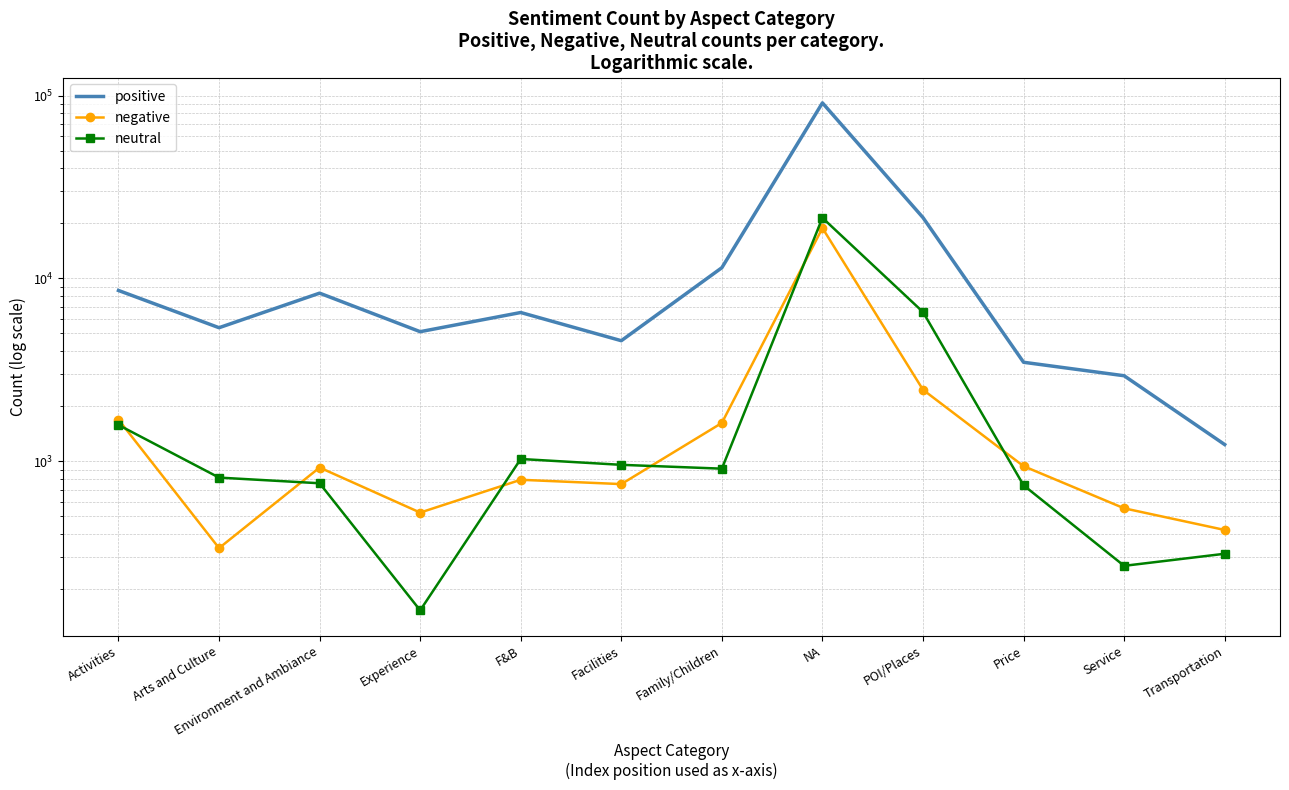

How many lines are shown in the chart?

3